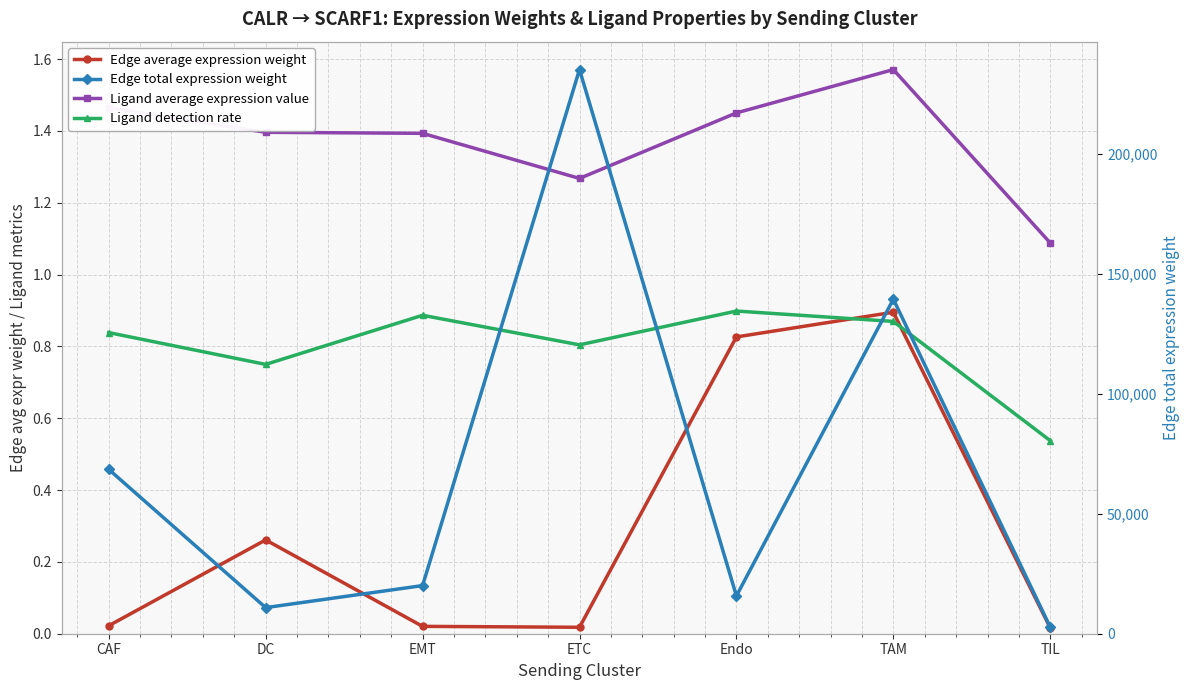

What is the difference between the maximum and minimum values in the Edge average expression weight series?

0.9